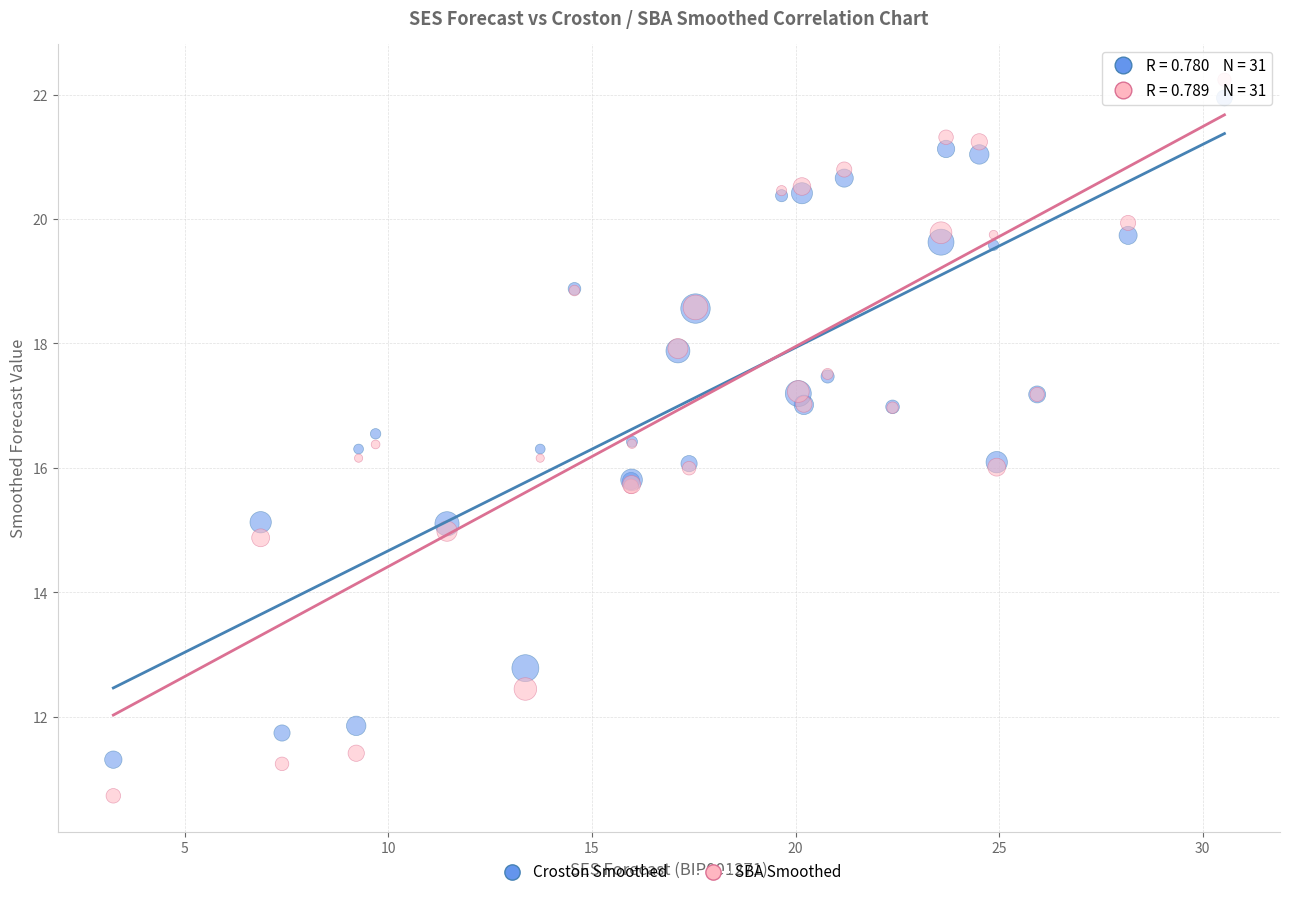

Which series contains the highest Y value?

SBA Smoothed